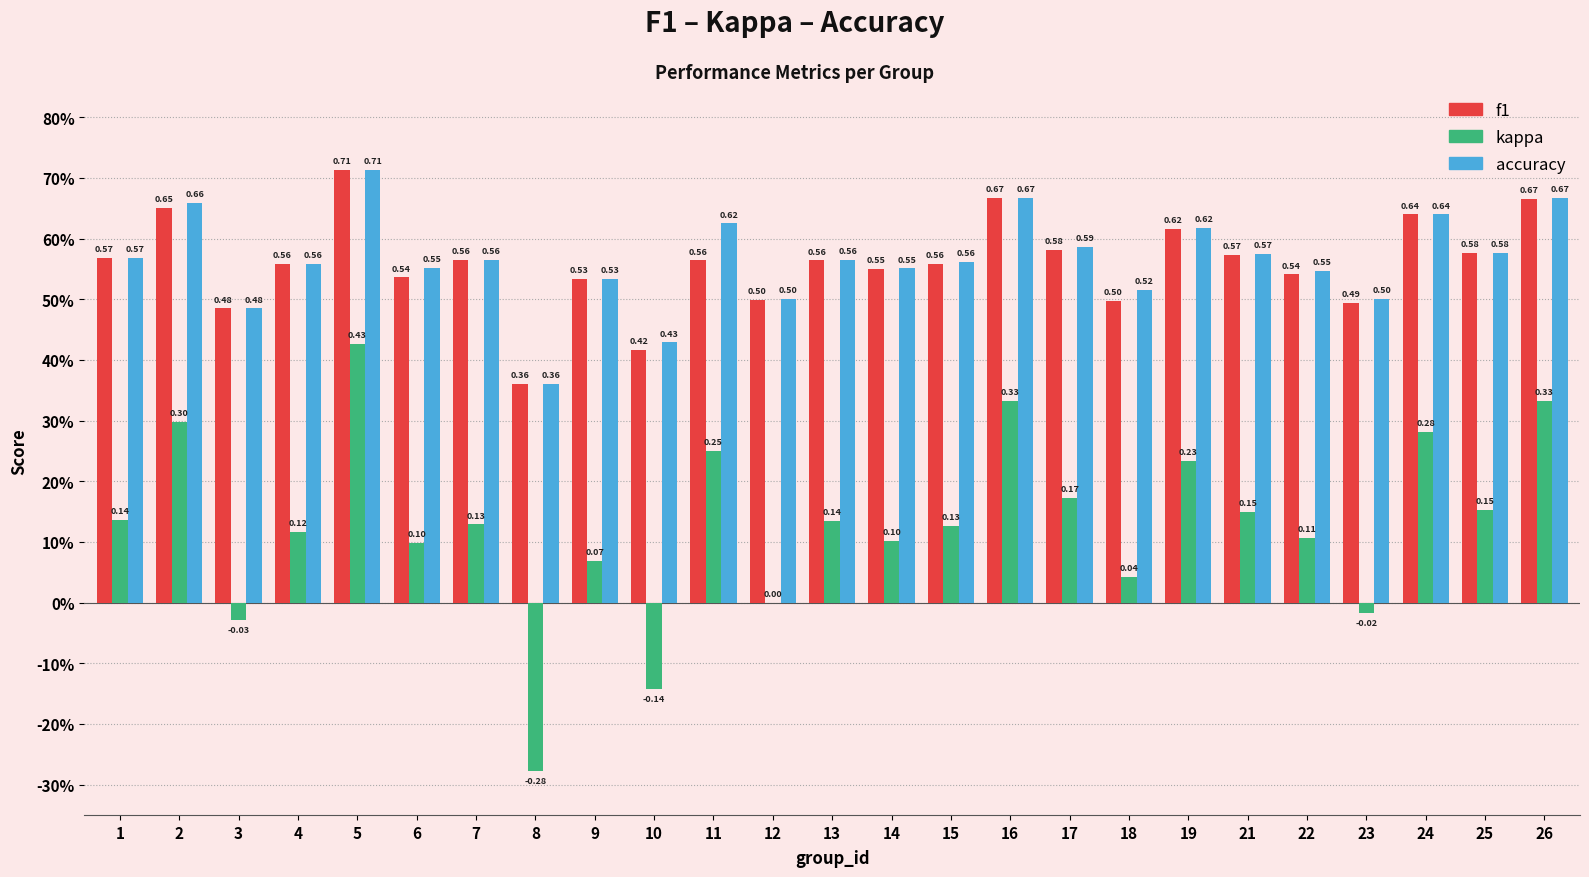

True or false: kappa has a value of 0.1 at 18.

False